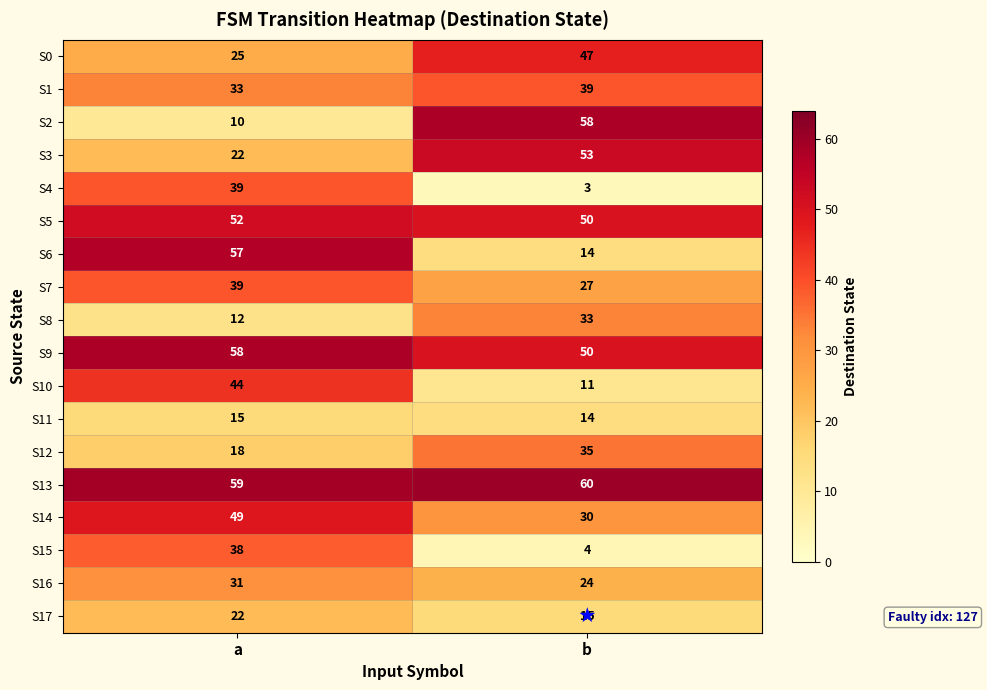

The value of S0 at b is 20. True or false?

False